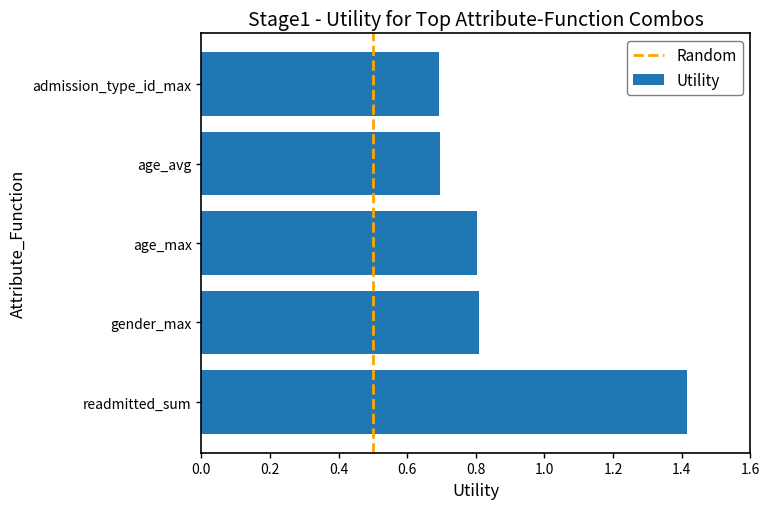

Are the bars grouped side by side (vs. stacked)?

No